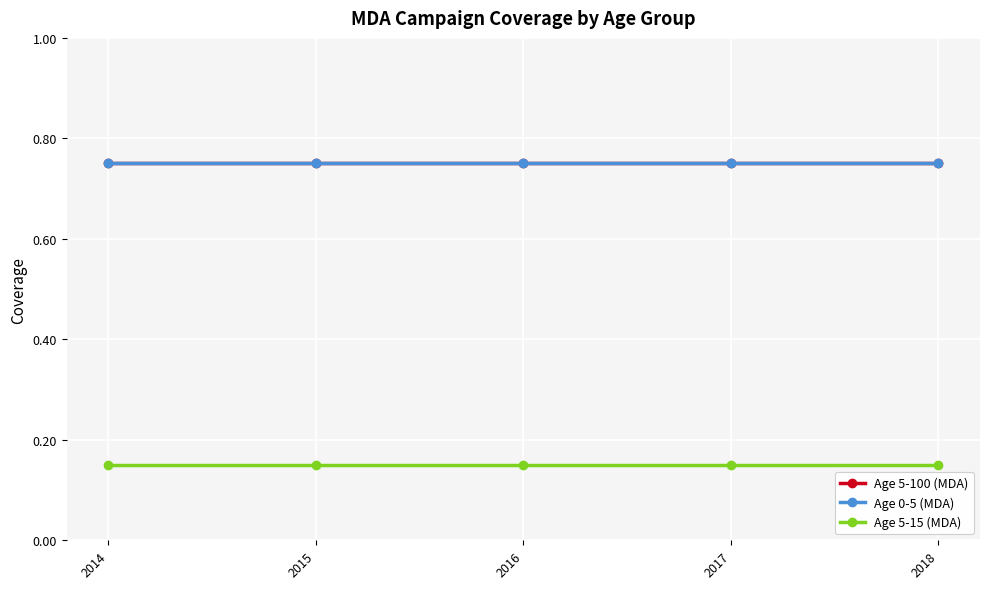

Is it true that Age 5-15 (MDA) equals 0.1 at 2014?

True